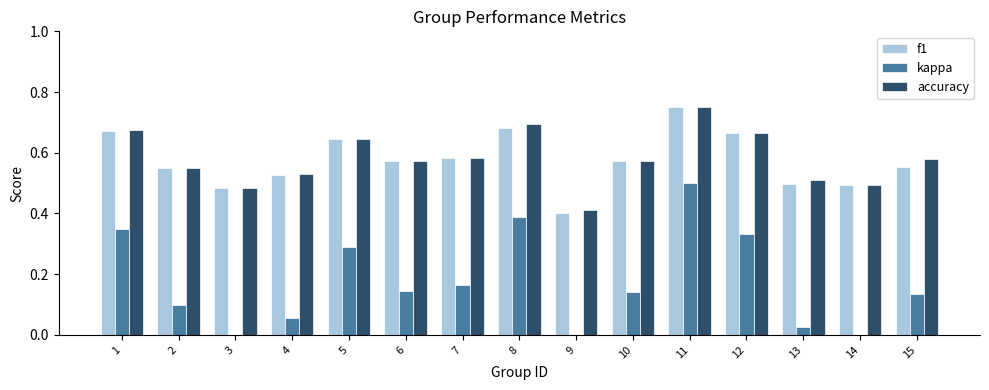

Is the value of f1 at 10 greater than the value of kappa at 9?

Yes